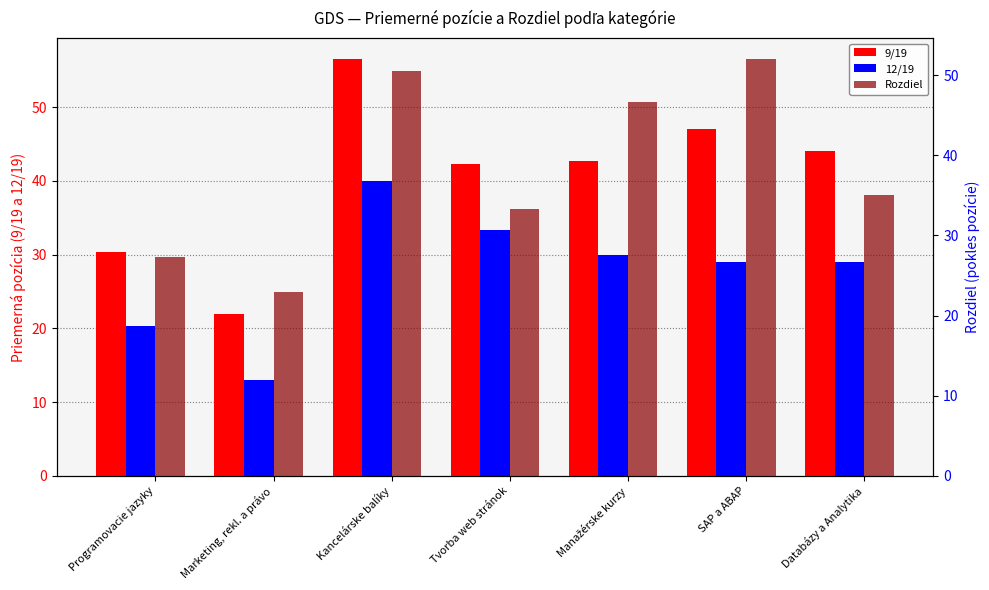

What are all the series names shown in the legend?

9/19, 12/19, Rozdiel